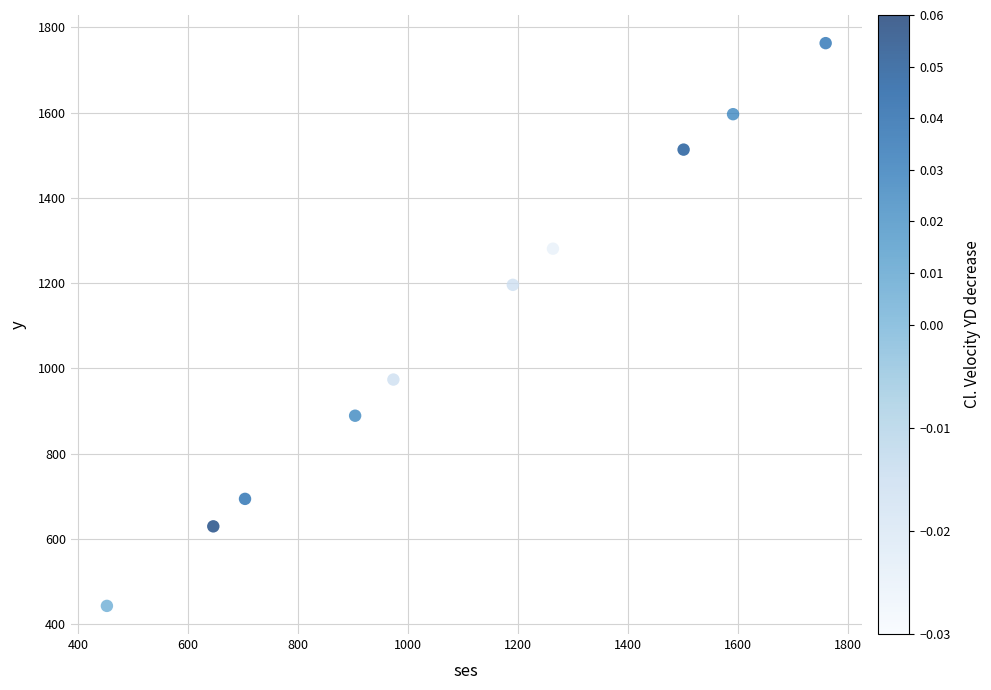

What Y value in the scatter plot is closest to 1102?

1195.9